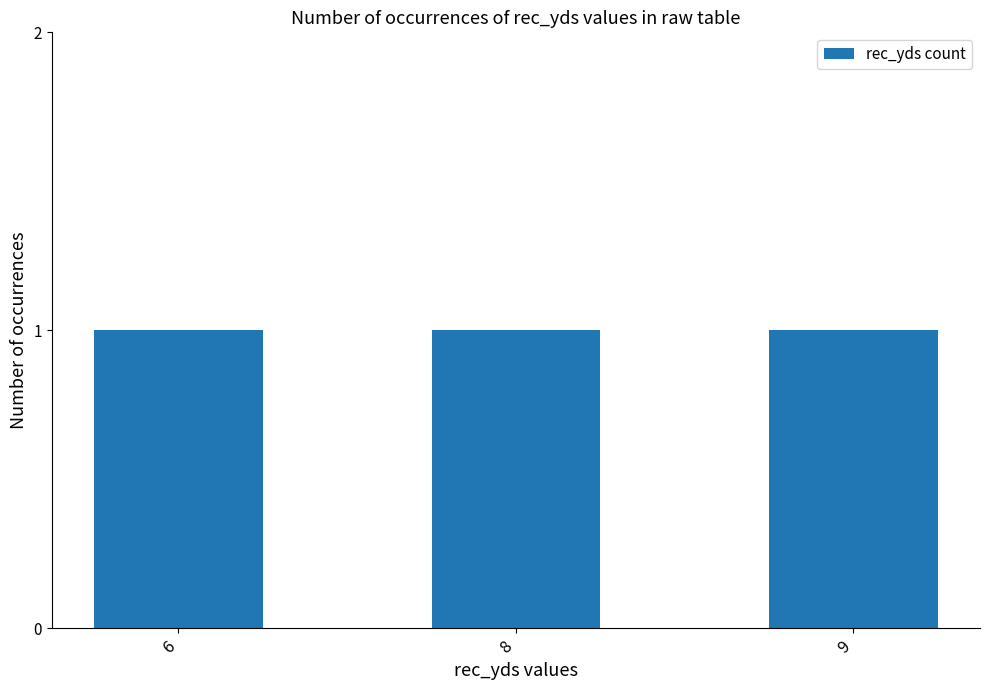

True or false: the data shows 0.0 at 2.

True